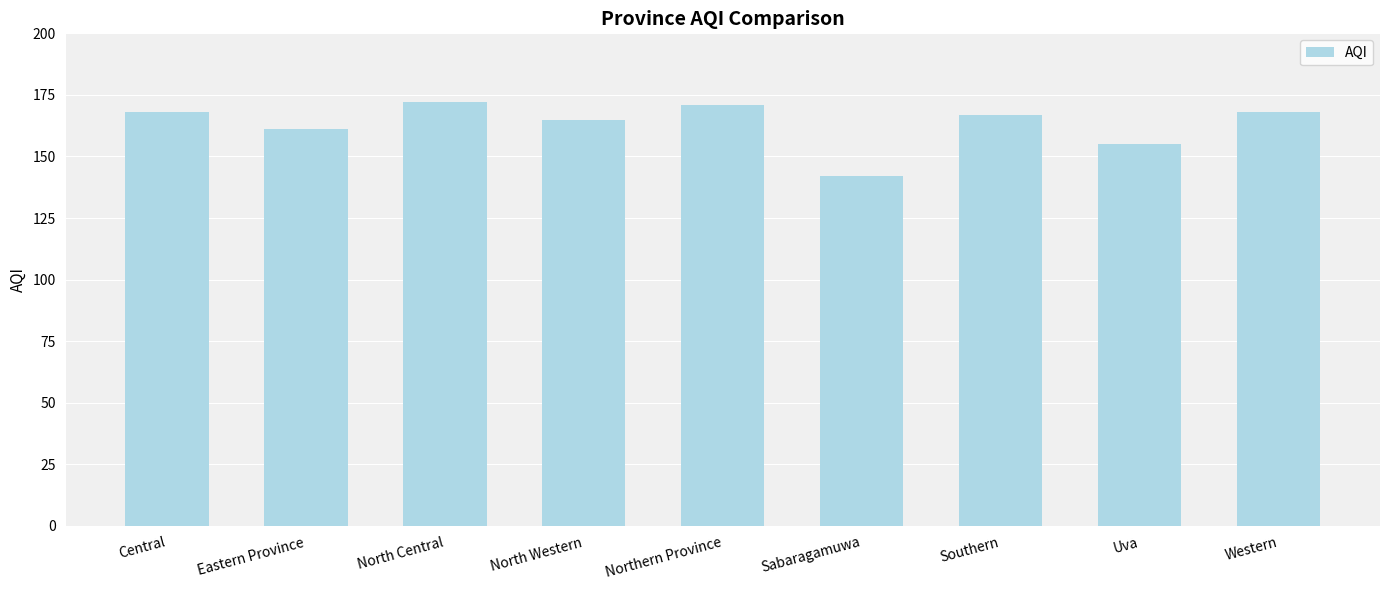

What is the maximum value shown in the chart?

172